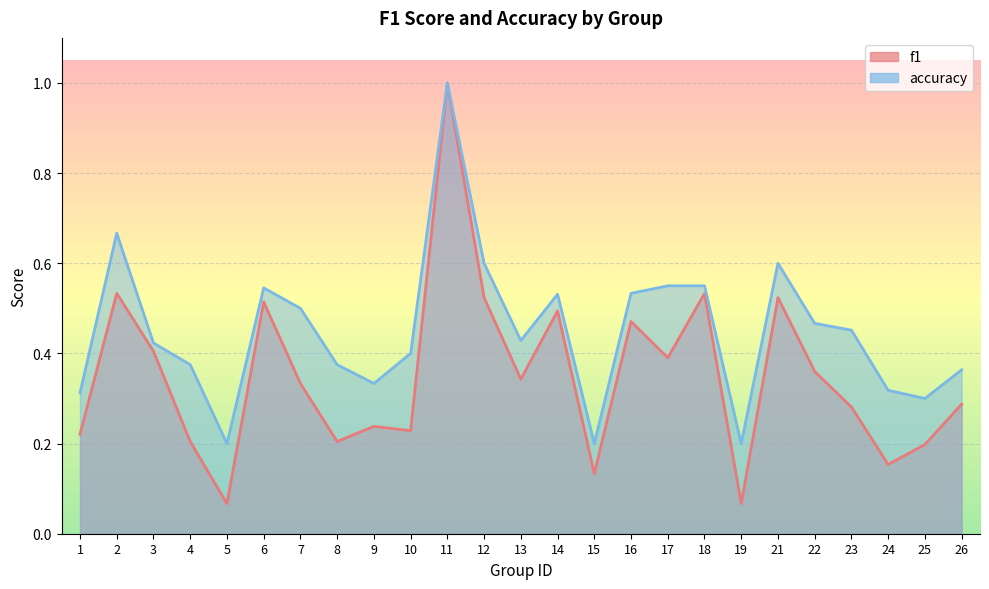

What is the sum of all accuracy values?

11.2